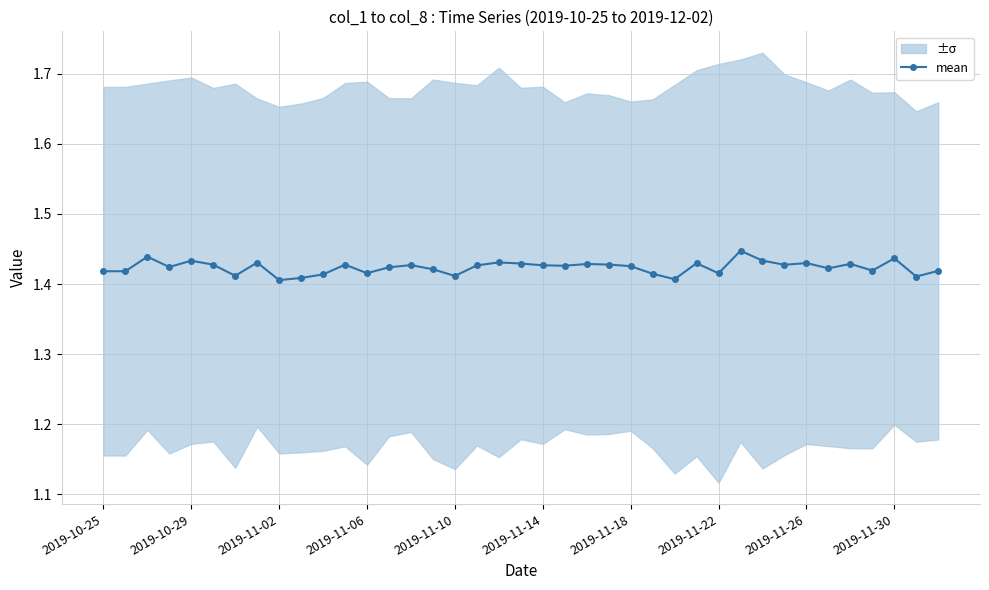

True or false: mean has a value of 0.4 at 2019-11-30.

False